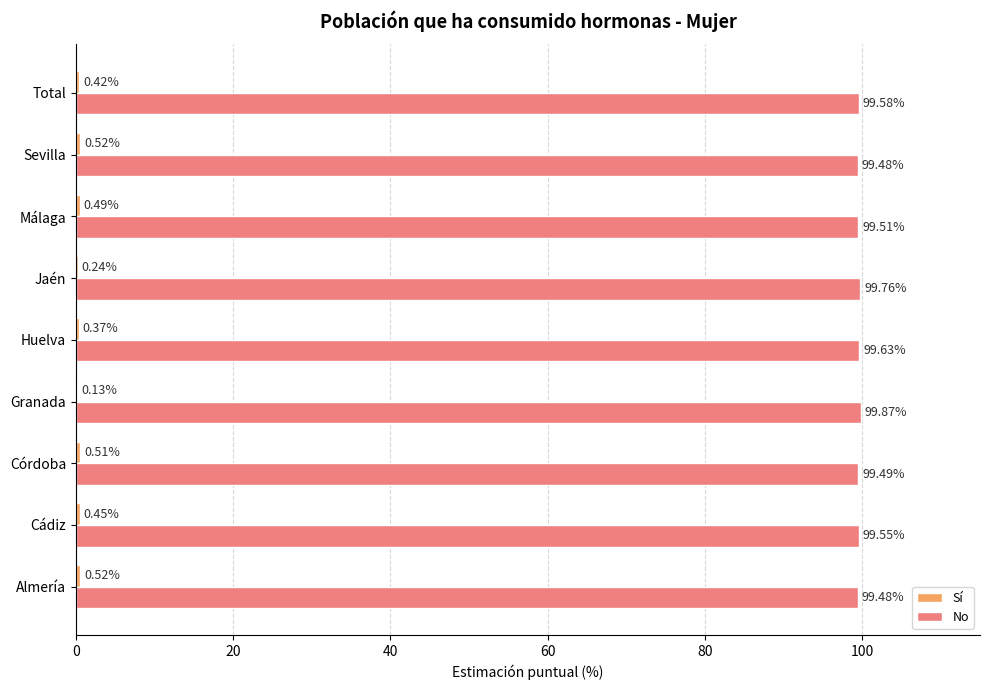

What is the sum of the No values at Sevilla and Total?

199.1